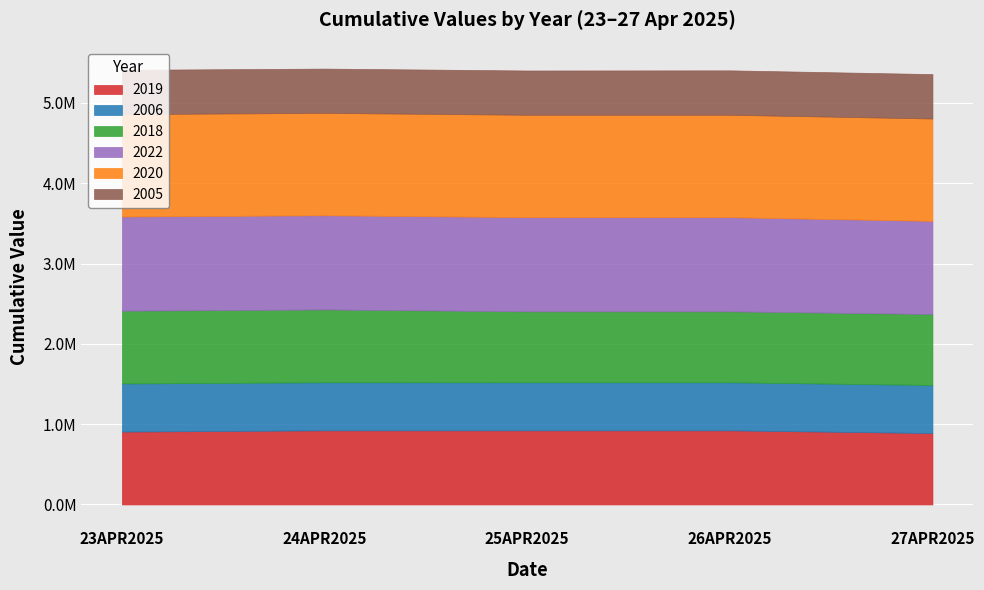

What is the total value across all series at 26APR2025?

5406461